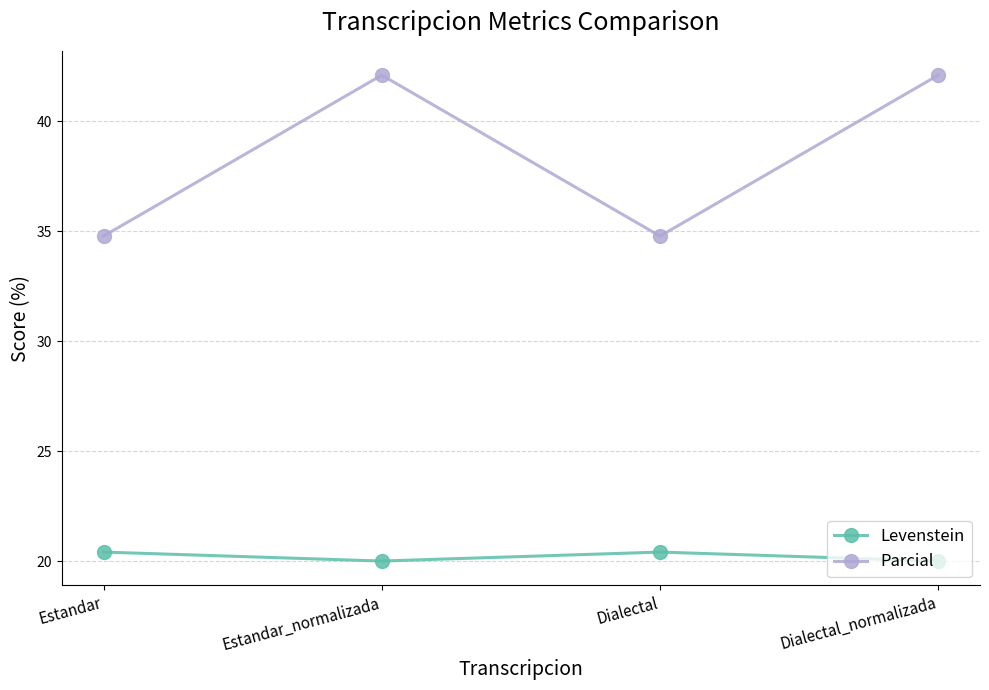

What is the maximum value for Levenstein?

20.4